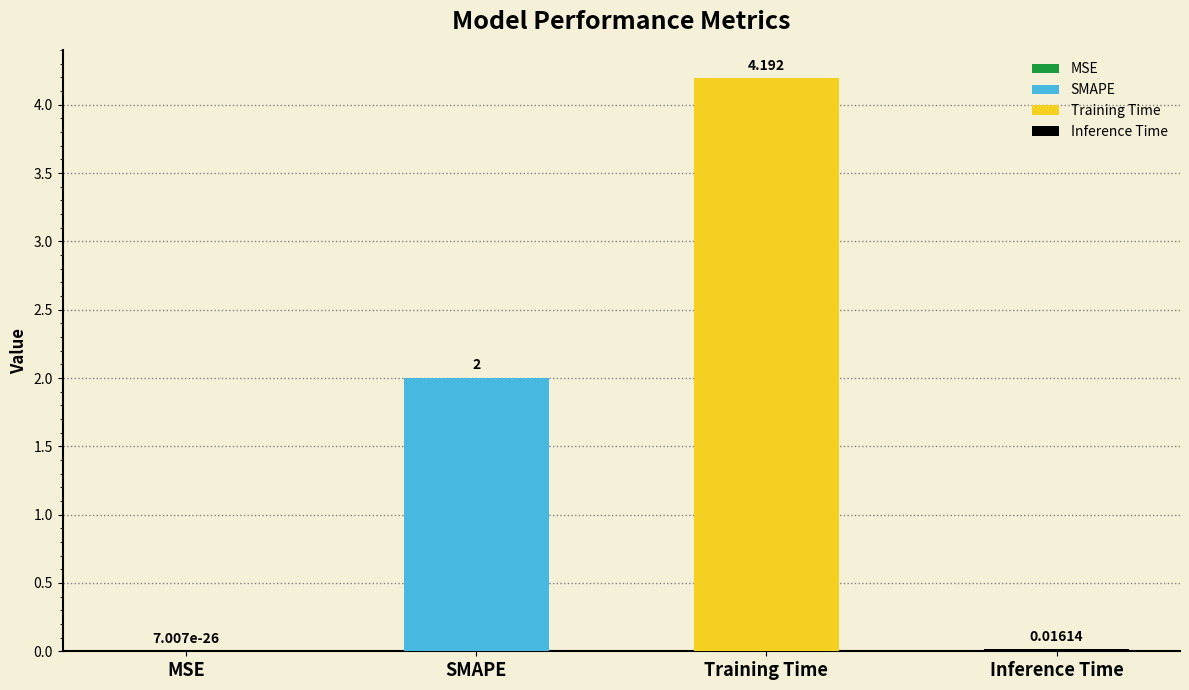

Which category has the highest value across all series?

Training Time